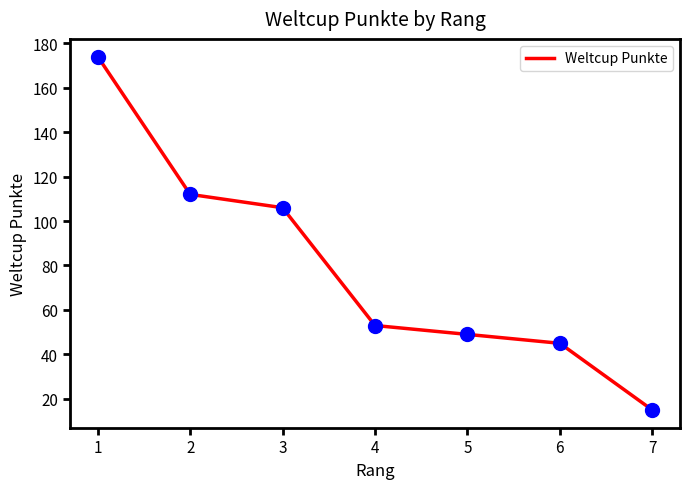

What is the change in value from 3 to 4?

-53